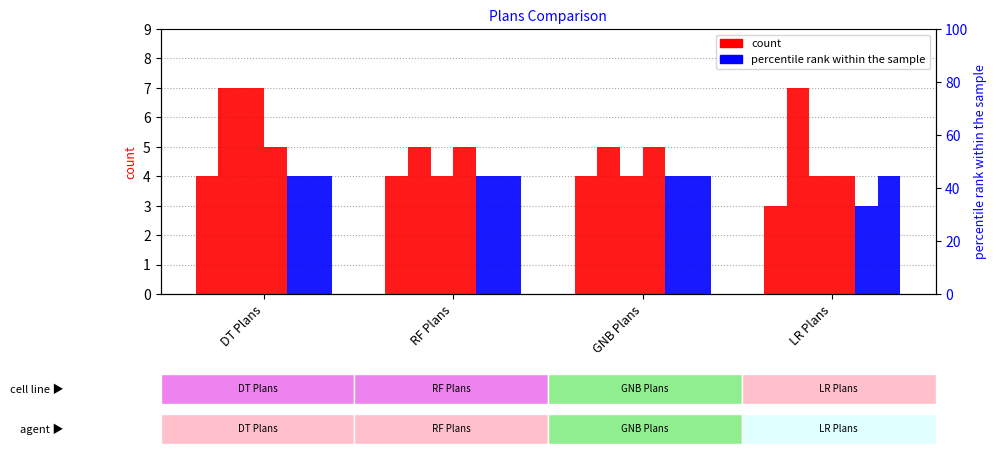

The value of col_4 at DT Plans is 7. True or false?

True